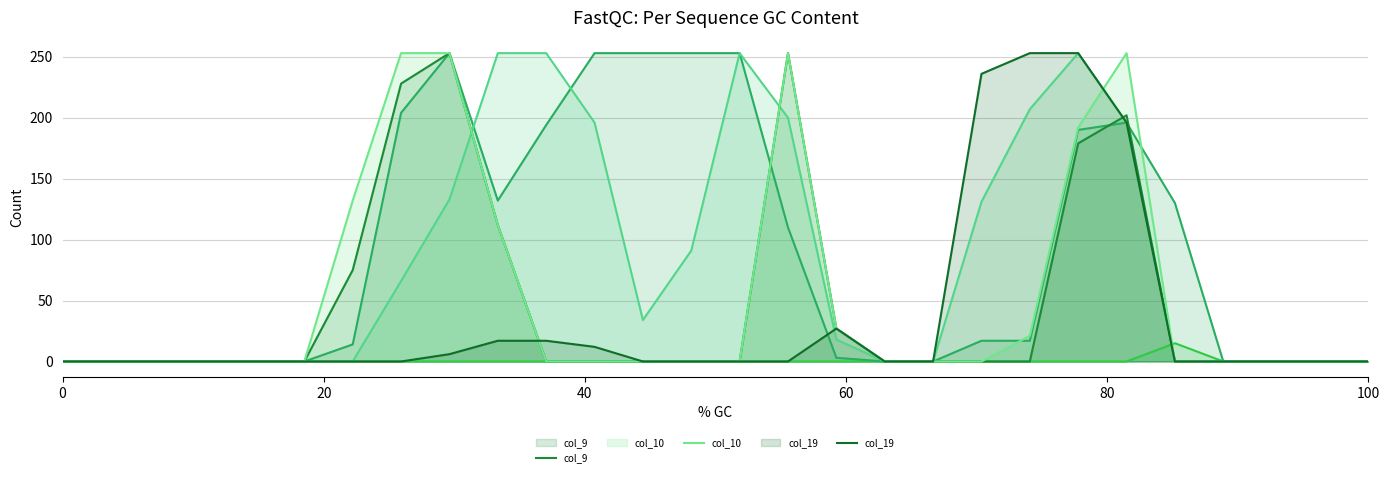

Does the chart have visible grid lines?

Yes